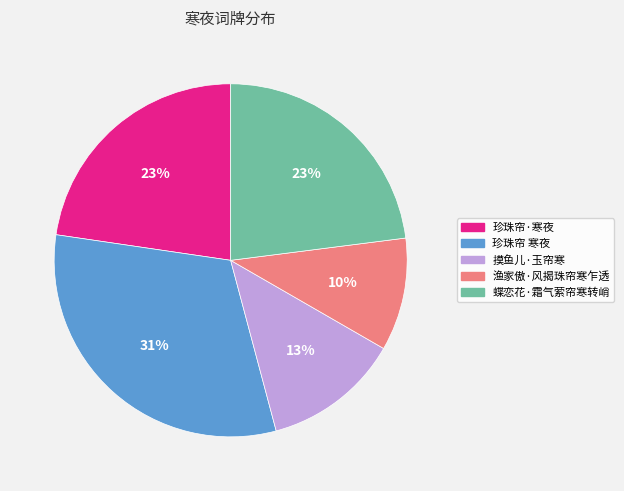

To the nearest percent, what portion does 珍珠帘 寒夜 represent?

31%